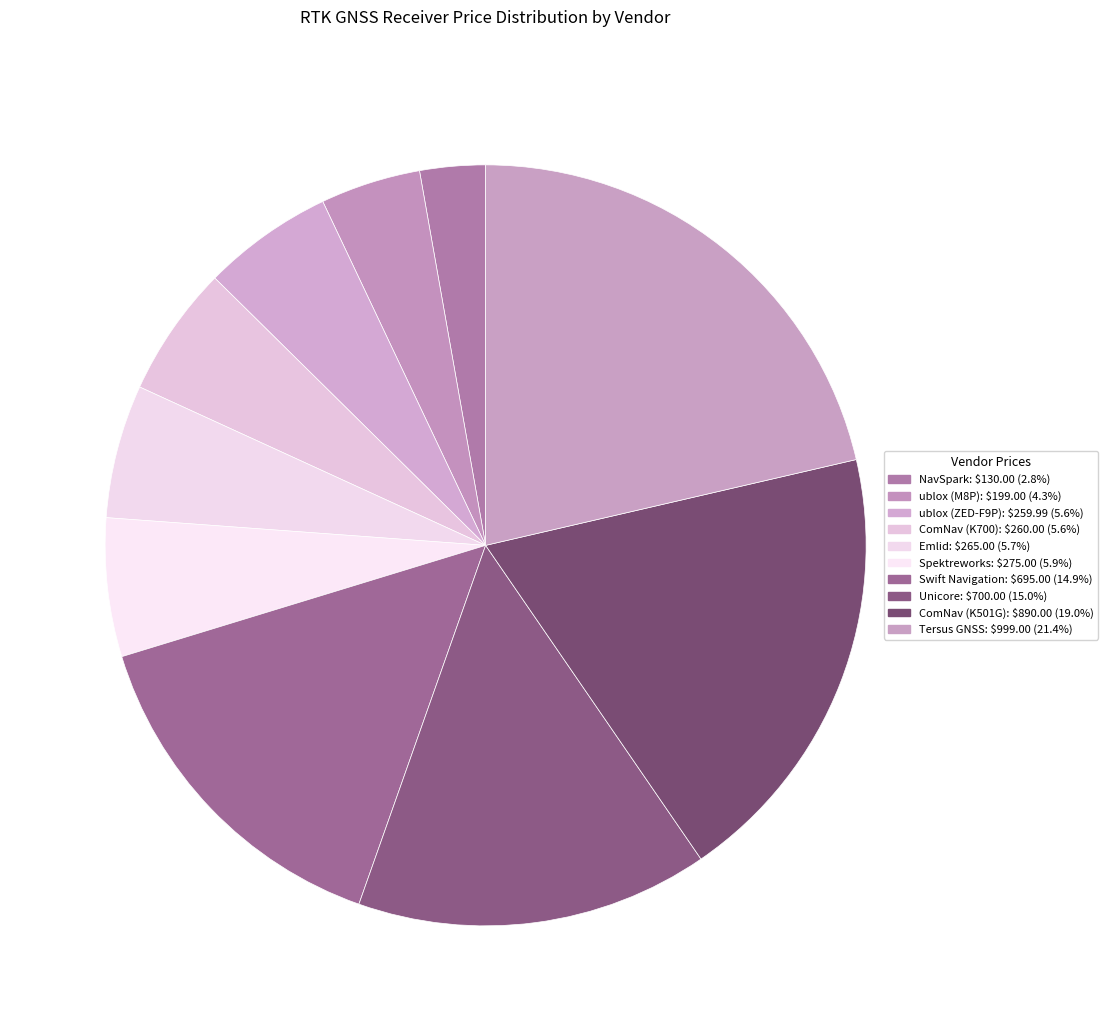

True or false: NavSpark accounts for 3% of the total.

True